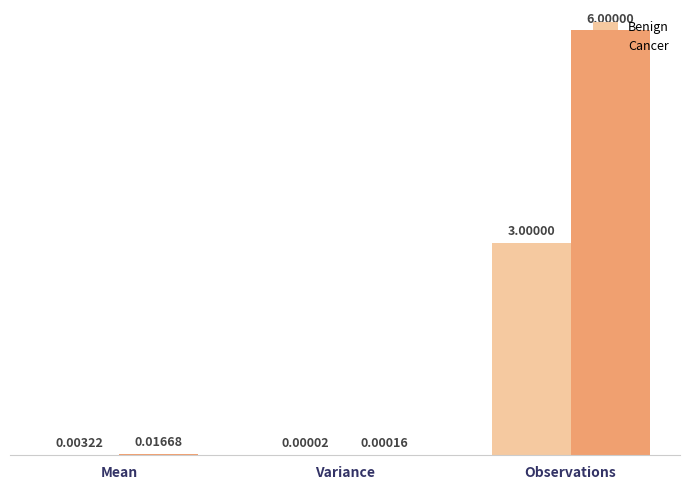

What is the sum of all Benign values?

3.0